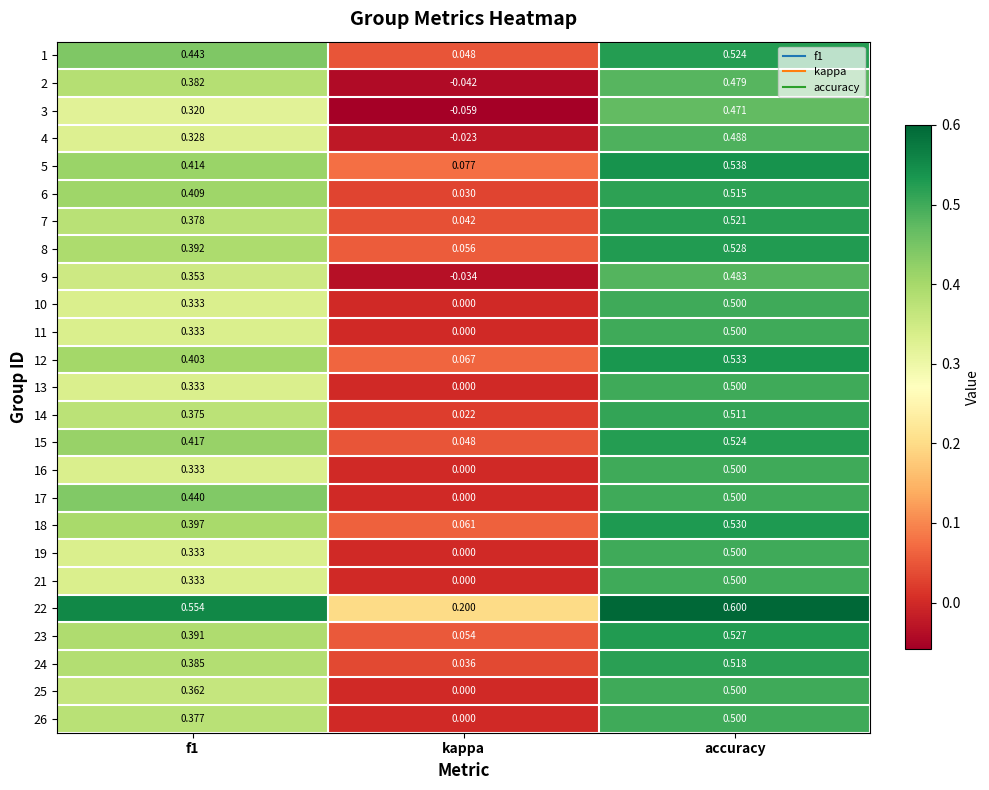

What is the total value across all series at f1?

9.5